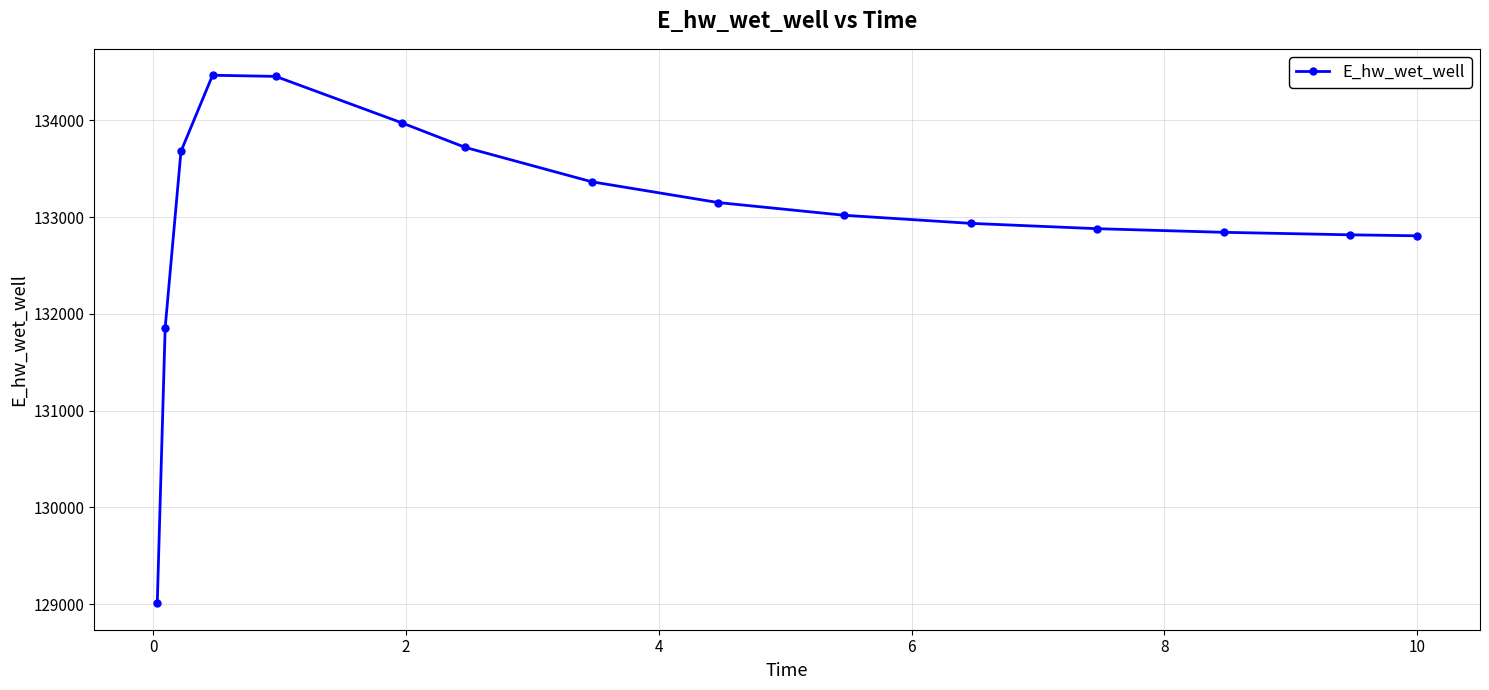

What is the average value?

132997.6